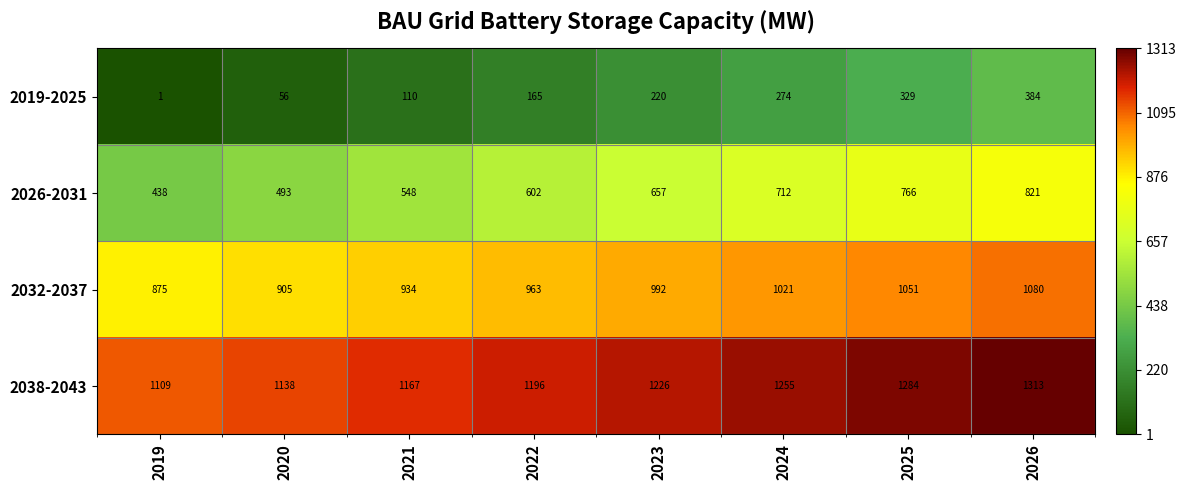

How many values in the 2032-2037 series are below 992?

4